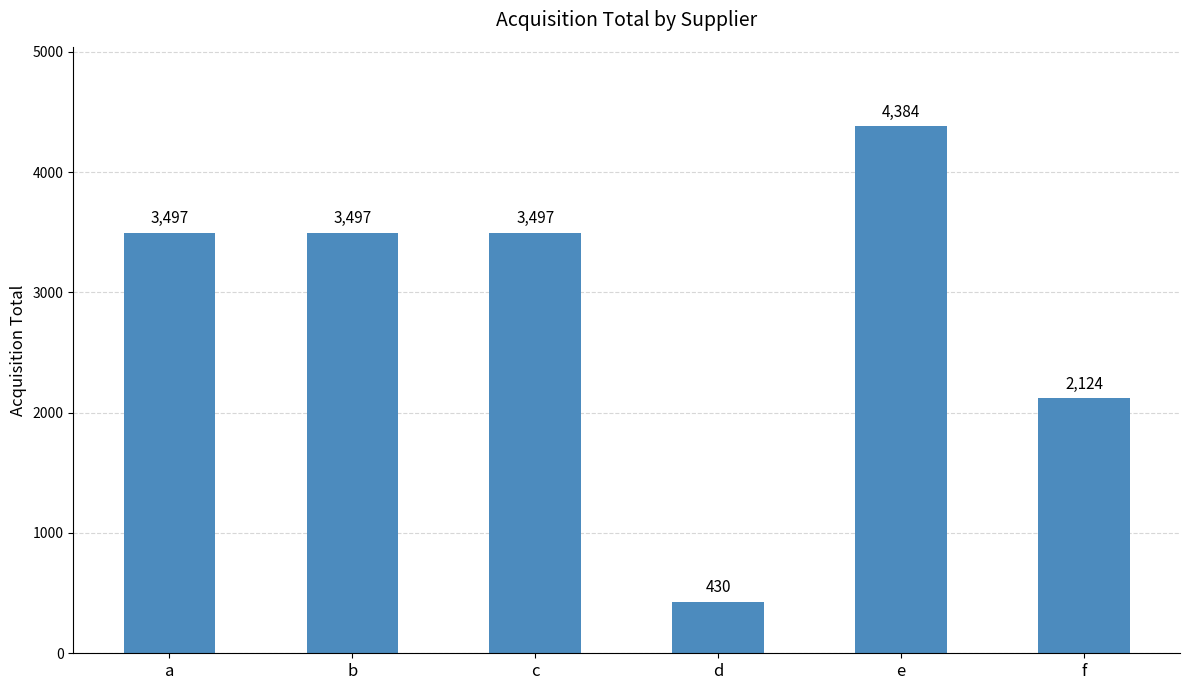

Reading left to right, what are all the values shown in this chart?

3497	3497	3497	430	4384	2124